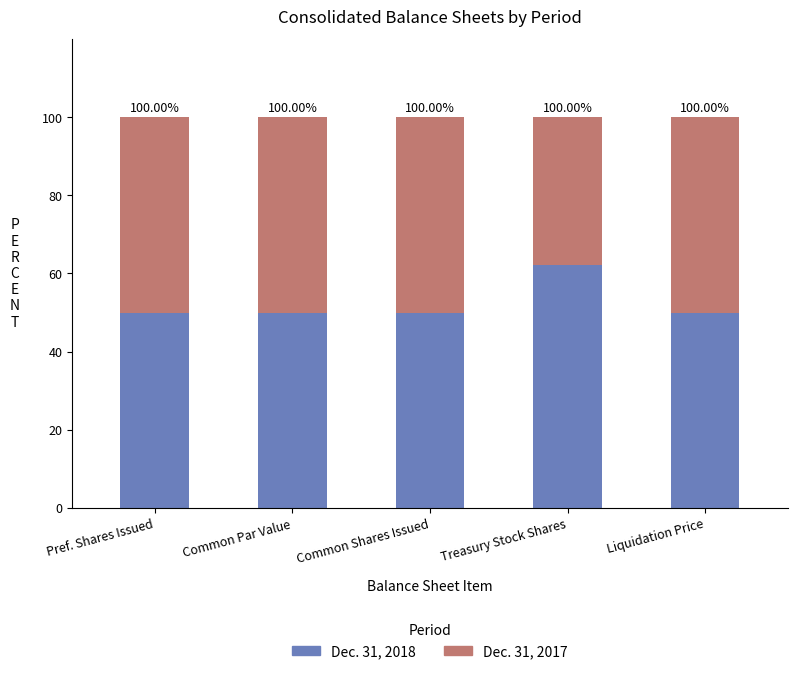

What are all the series names shown in the legend?

Dec. 31, 2018, Dec. 31, 2017